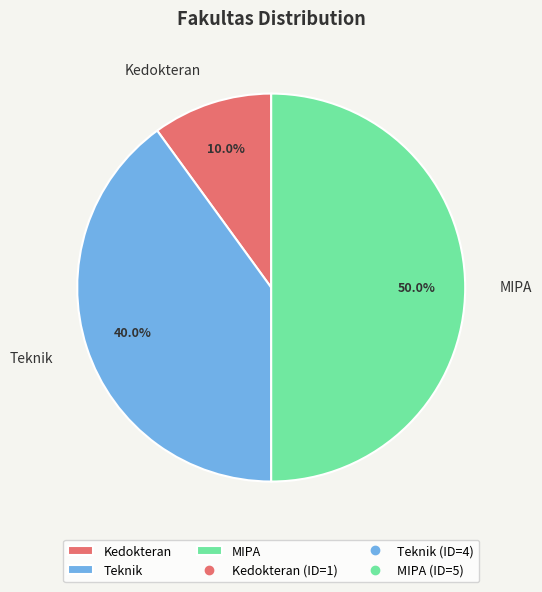

Which has a higher value, Kedokteran or Teknik?

Teknik